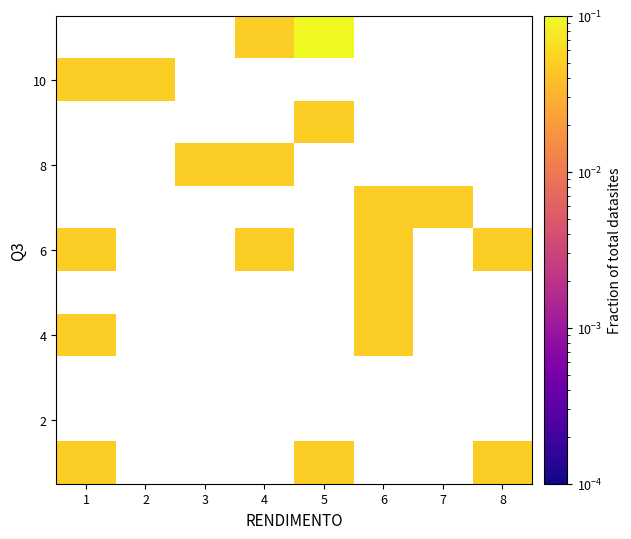

At how many categories does at least one series exceed 0?

8